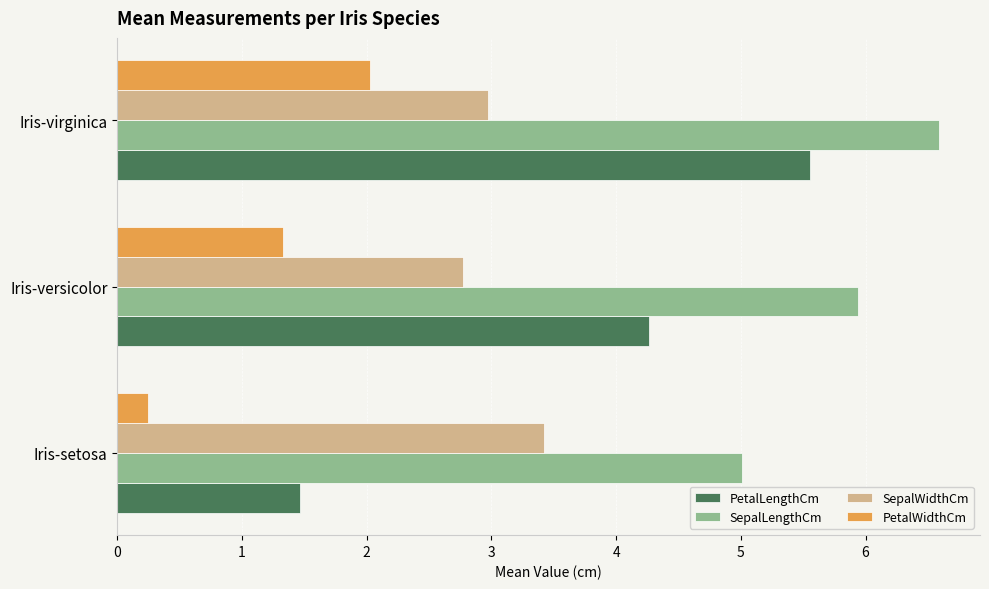

How many data points in PetalWidthCm are above 1?

2